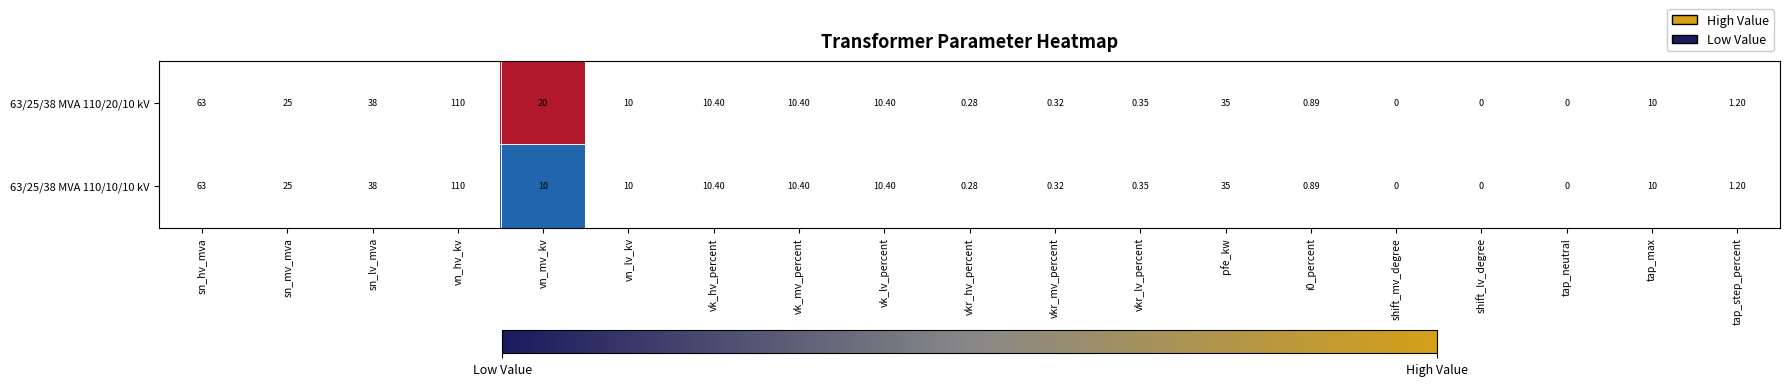

How many data points in 63/25/38 MVA 110/20/10 kV are less than 10?

8